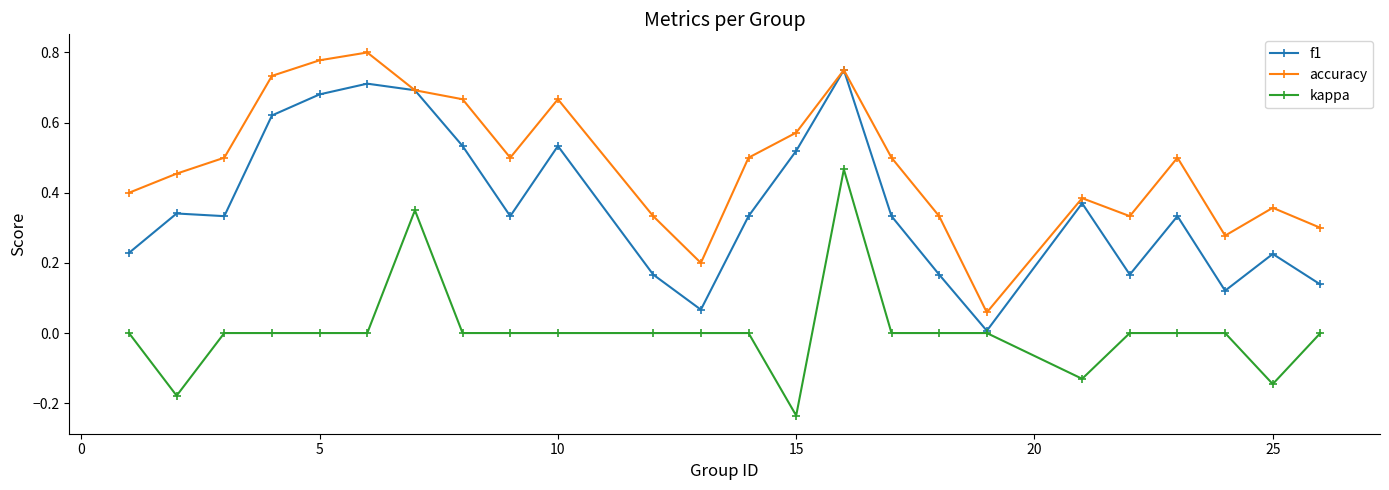

True or false: accuracy and kappa cross at least once.

False